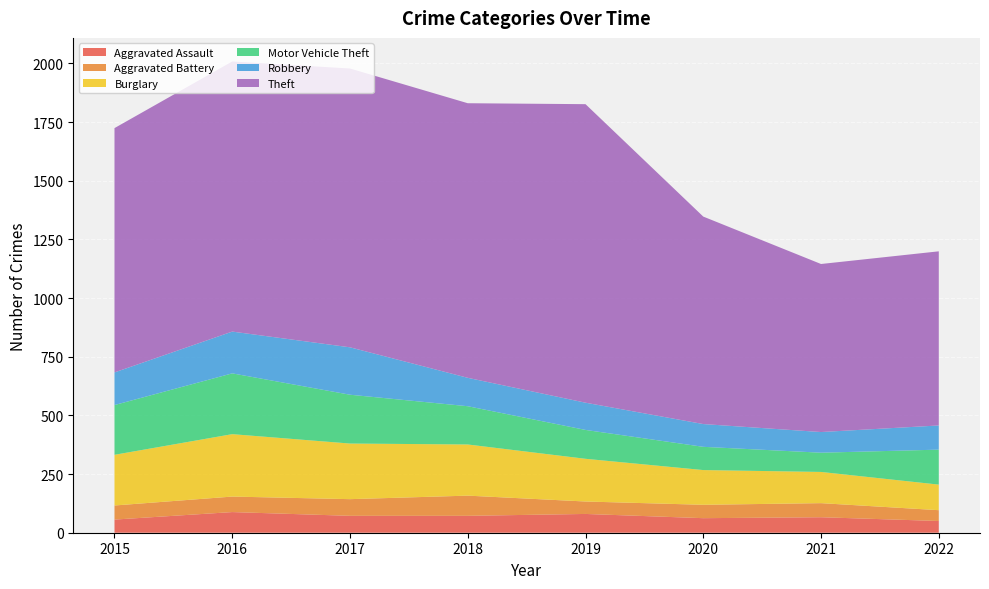

Reading left to right, transcribe all the data shown in this chart.

Aggravated Assault: 56	88	72	72	80	62	66	50
Aggravated Battery: 60	66	71	86	53	57	60	46
Burglary: 216	266	237	218	182	148	133	109
Motor Vehicle Theft: 212	259	208	163	123	99	82	149
Robbery: 139	178	202	121	116	97	88	103
Theft: 1041	1151	1188	1170	1272	884	716	742